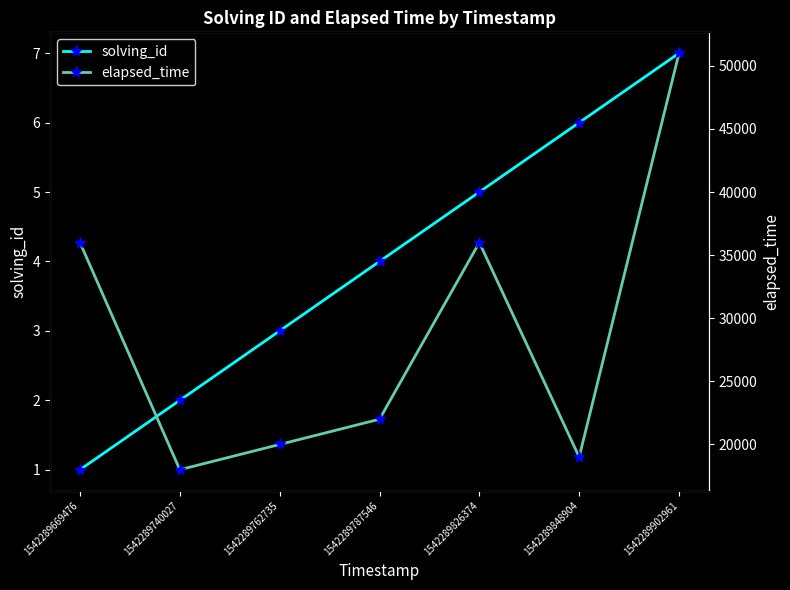

At which category does the chart reach its peak across all series?

1542289902961